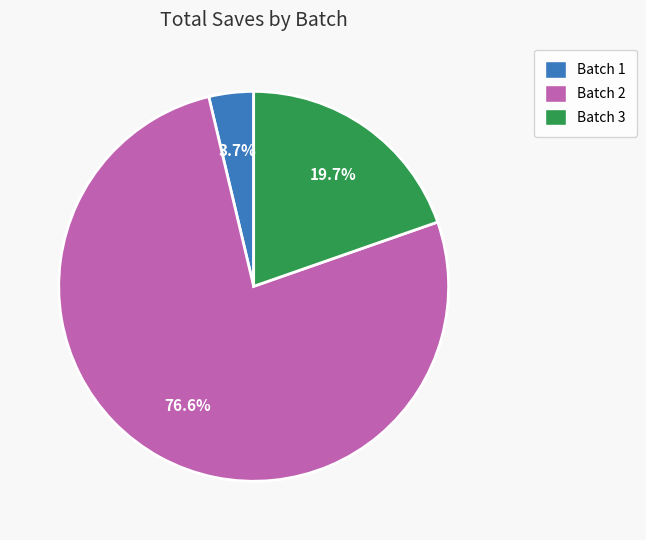

Does any single category account for the majority?

Yes